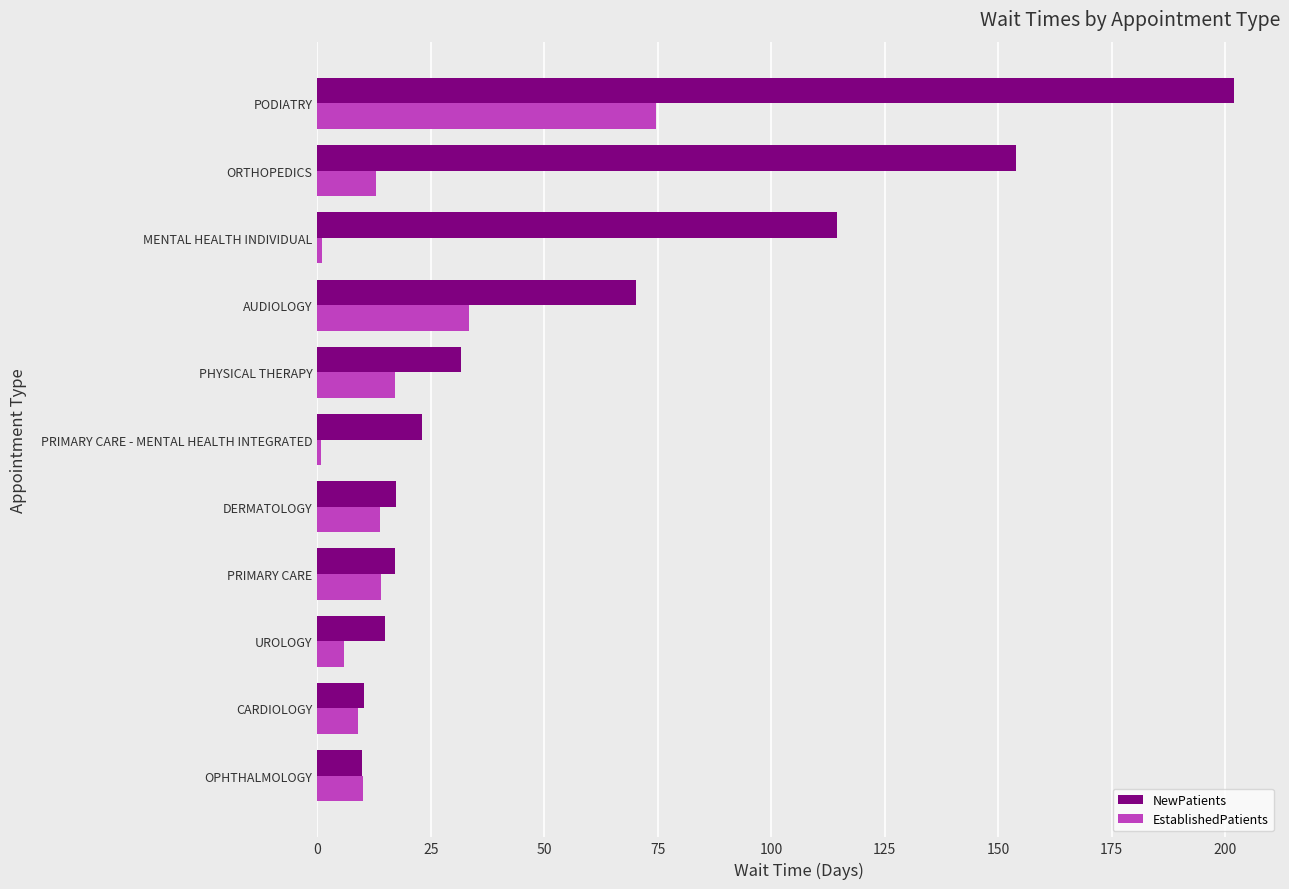

True or false: NewPatients has a value of 55.6 at PHYSICAL THERAPY.

False